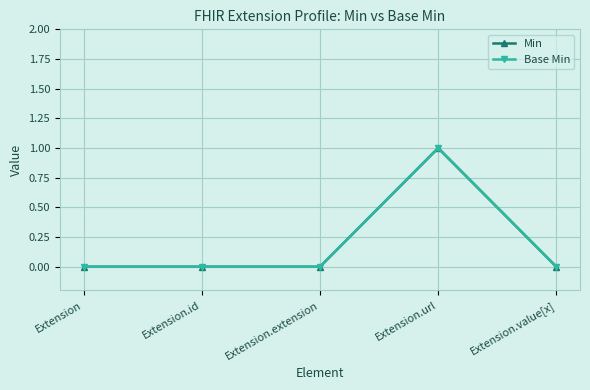

Does the chart have visible grid lines?

Yes